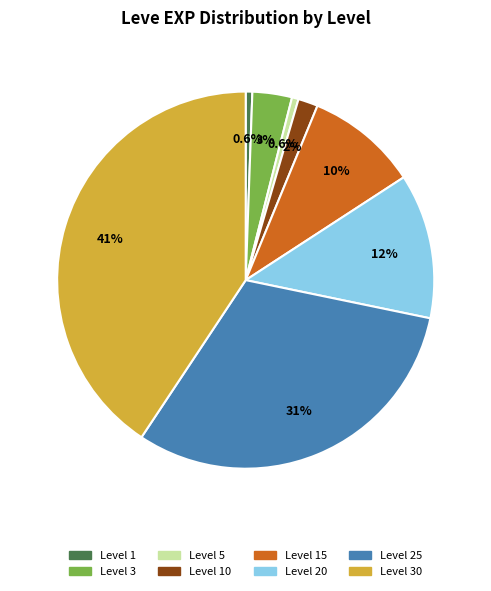

How many segments does this pie chart have?

8